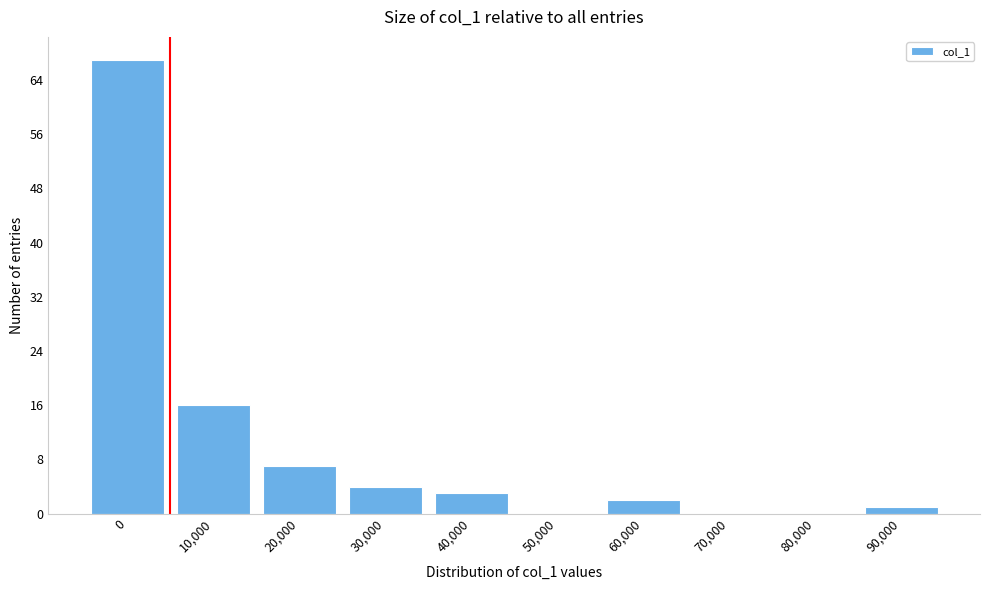

Reading left to right, extract all data points from this chart.

0=67	10,000=16	20,000=7	30,000=4	40,000=3	50,000=0	60,000=2	70,000=0	80,000=0	90,000=1